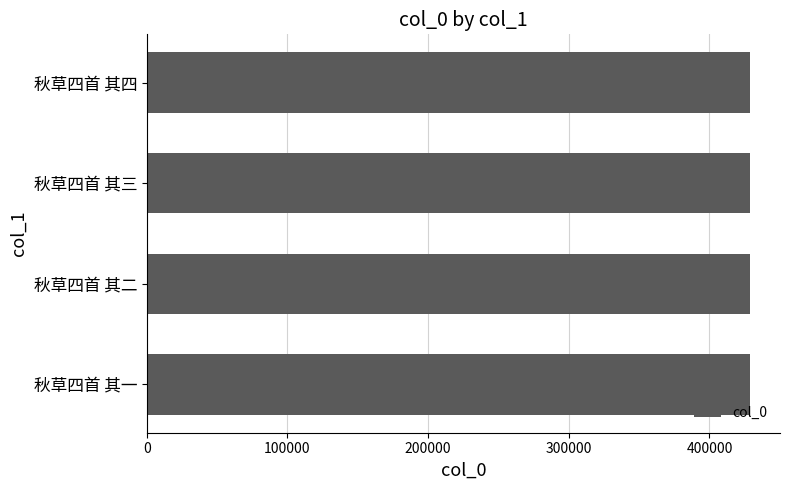

What is the sum of the values at 秋草四首 其一 and 秋草四首 其四?

857419